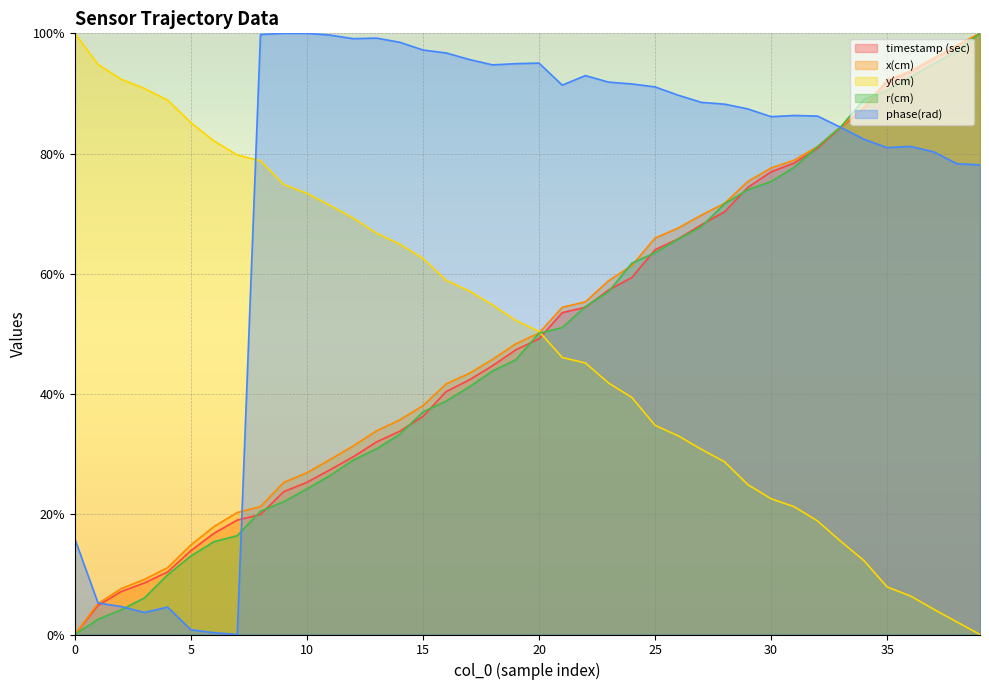

Reading left to right, transcribe all the data shown in this chart.

timestamp (sec): 0.0	4.8	7.1	8.6	10.4	13.9	16.8	19.0	20.0	23.8	25.3	27.4	29.6	32.0	33.8	36.3	40.4	42.4	44.7	47.4	49.2	53.5	54.4	57.3	59.4	64.0	65.8	68.2	70.3	74.4	77.0	78.4	80.9	84.4	87.6	92.1	93.6	95.8	98.0	100.0
r(cm): 0.0	2.5	4.1	6.1	9.9	13.1	15.4	16.4	20.5	22.1	24.2	26.5	29.0	30.9	33.3	37.0	38.8	41.2	43.8	45.7	50.1	51.0	54.5	57.0	61.8	63.5	65.8	67.9	71.7	74.0	75.3	77.7	81.1	84.4	89.0	90.5	92.7	94.9	97.0	100.0
x(cm): 0.0	5.2	7.6	9.2	11.1	14.9	18.0	20.3	21.3	25.3	26.9	29.1	31.4	33.9	35.7	38.1	41.7	43.5	45.8	48.3	50.1	54.4	55.3	58.9	61.4	65.9	67.6	69.8	71.7	75.4	77.6	78.9	81.2	84.4	87.7	92.3	93.7	95.9	98.0	100.0
y(cm): 100.0	94.8	92.4	90.8	88.9	85.1	82.1	79.8	78.8	74.9	73.4	71.4	69.3	66.8	64.9	62.6	58.9	57.1	54.8	52.2	50.4	46.1	45.2	41.8	39.4	34.8	33.0	30.8	28.7	24.9	22.6	21.2	18.9	15.5	12.3	7.9	6.4	4.2	2.1	0.0
phase(rad): 15.9	5.2	4.7	3.7	4.6	0.8	0.3	0.0	99.8	100.0	100.0	99.7	99.1	99.2	98.5	97.2	96.7	95.6	94.8	95.0	95.0	91.4	93.0	91.9	91.6	91.1	89.7	88.5	88.2	87.4	86.1	86.3	86.2	84.4	82.4	81.0	81.2	80.3	78.3	78.1